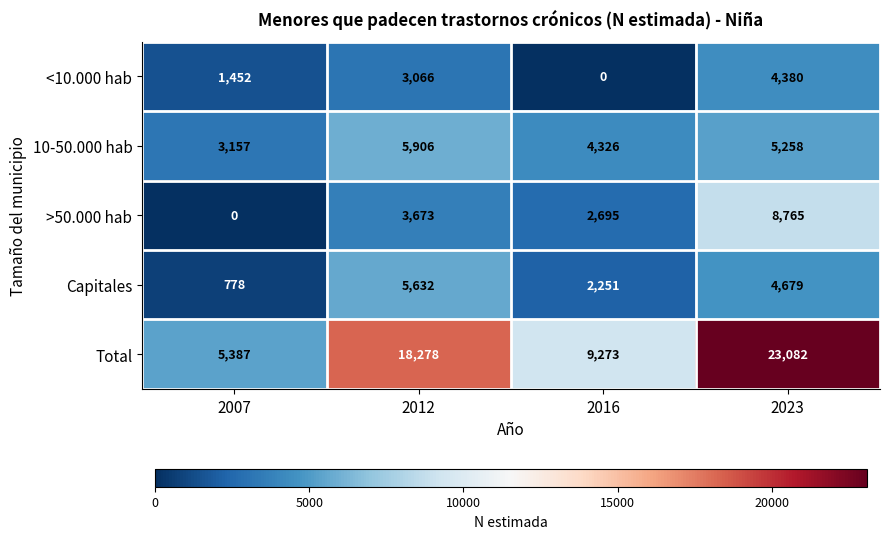

Reading left to right, transcribe all the data shown in this chart.

<10.000 hab: 2007=1452	2012=3066	2016=0	2023=4380
10-50.000 hab: 2007=3157	2012=5906	2016=4326	2023=5258
>50.000 hab: 2007=0	2012=3673	2016=2695	2023=8765
Capitales: 2007=778	2012=5632	2016=2251	2023=4679
Total: 2007=5387	2012=18278	2016=9273	2023=23082